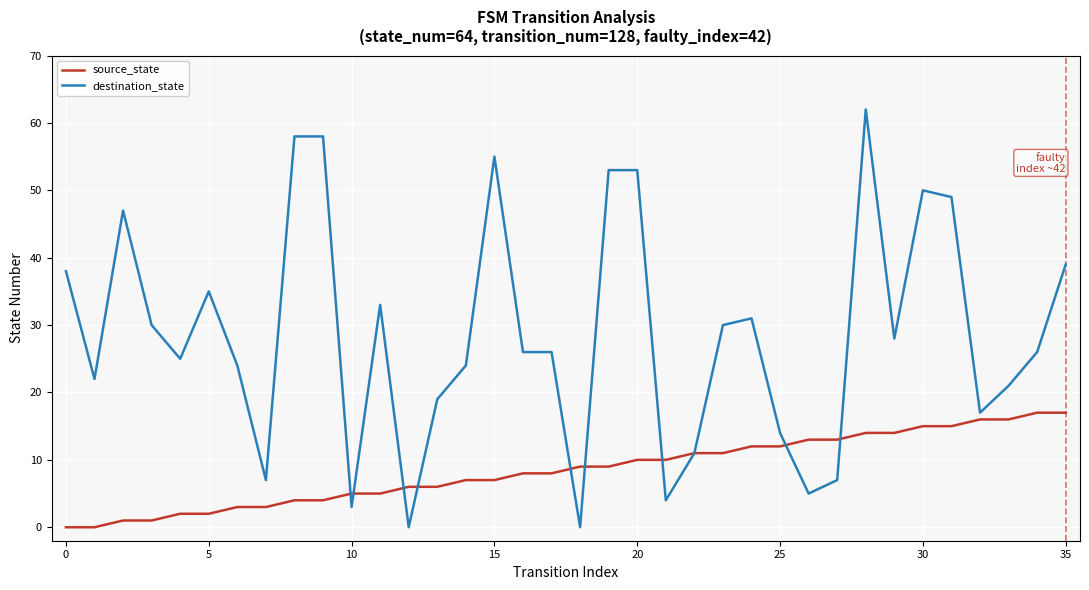

List the series in order of their overall mean, lowest first.

source_state, destination_state